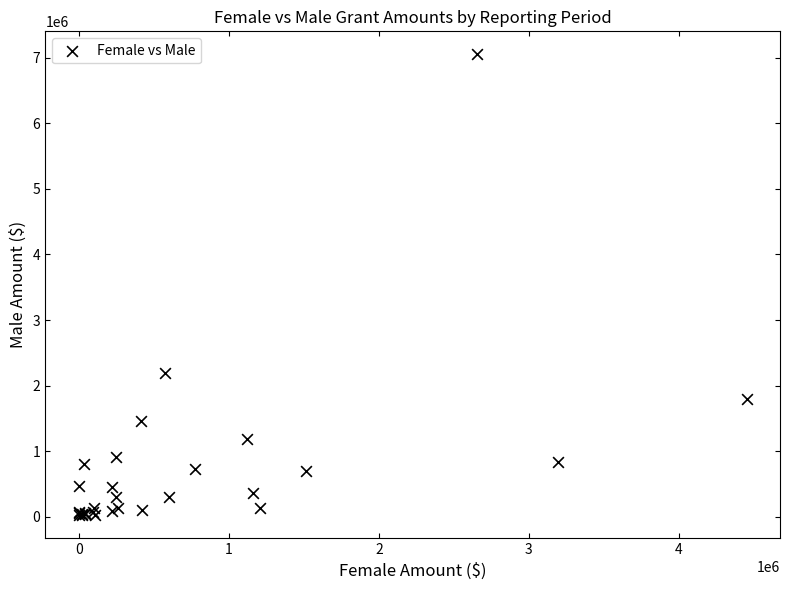

What Y value in the scatter plot is closest to 3536408?

2192656.8